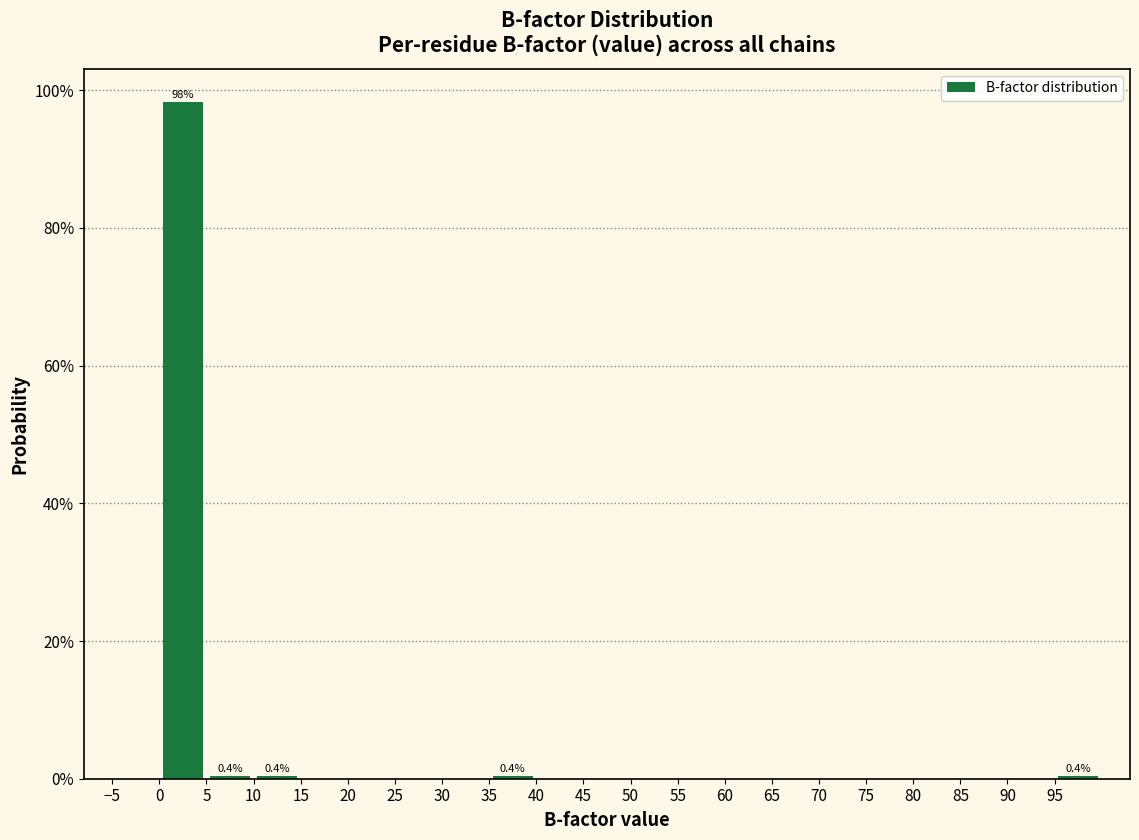

Which range on the x-axis has the tallest bar?

0 to 5